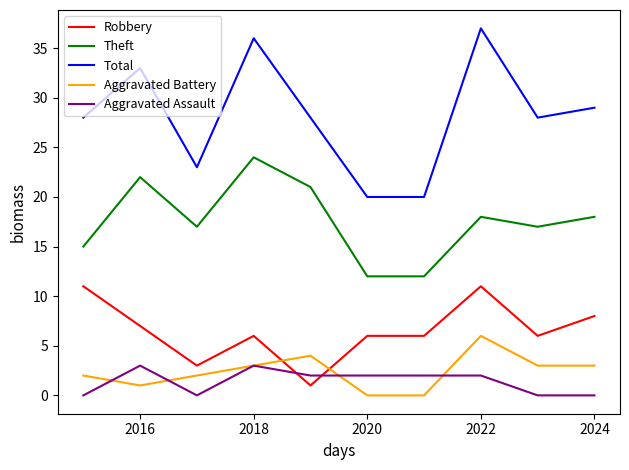

How many lines are shown in the chart?

5